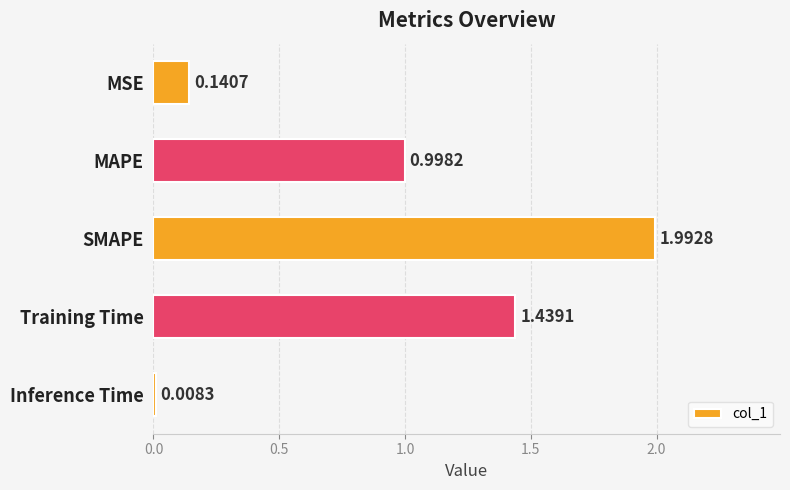

How many bars are there in total?

5